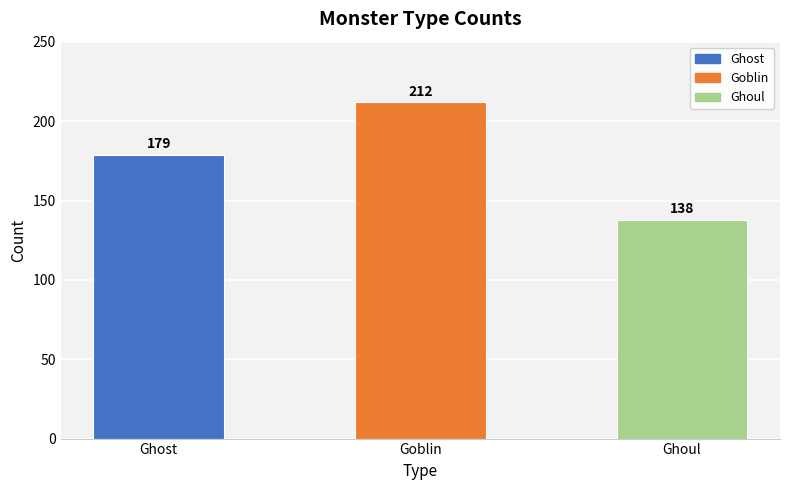

List the labels in order of value, smallest first.

Ghoul, Ghost, Goblin